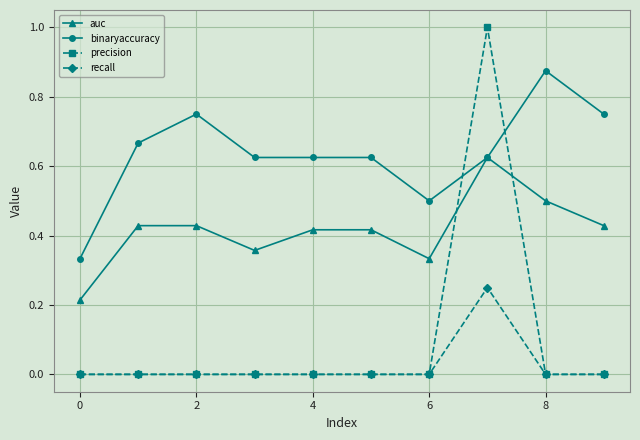

True or false: binaryaccuracy and precision cross at least once.

True